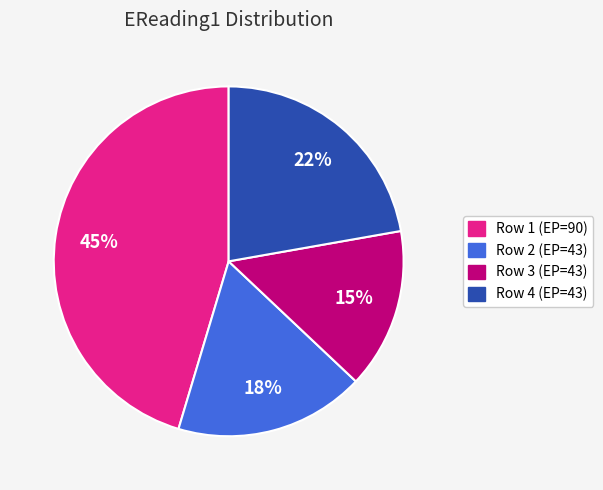

Count the number of slices in the pie.

4